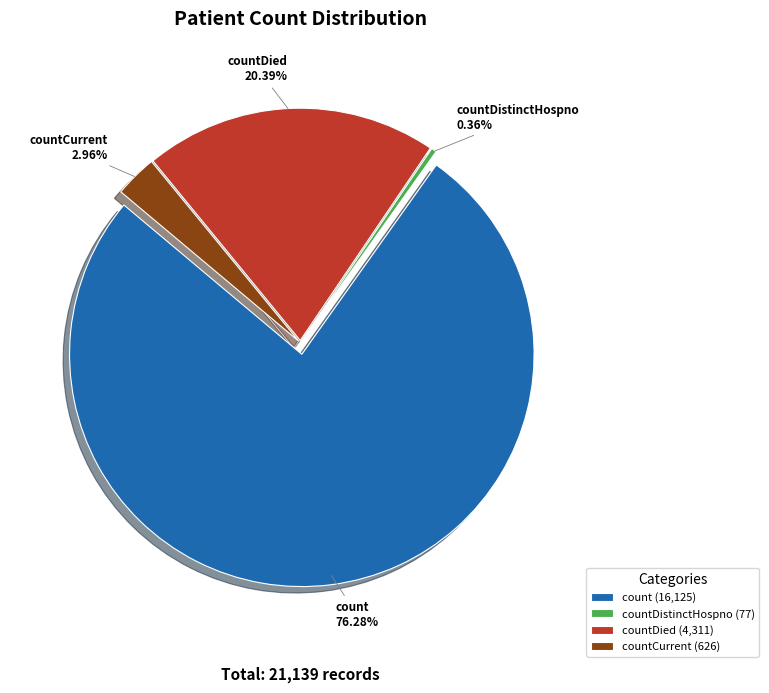

What is the change in value from count to countDistinctHospno?

-16048